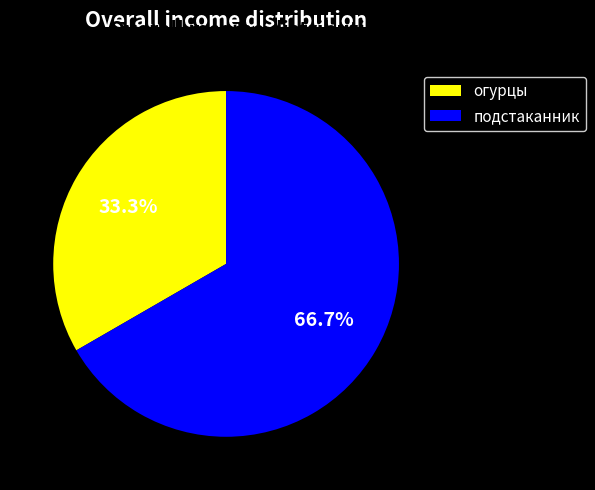

How many slices are in this pie chart?

2